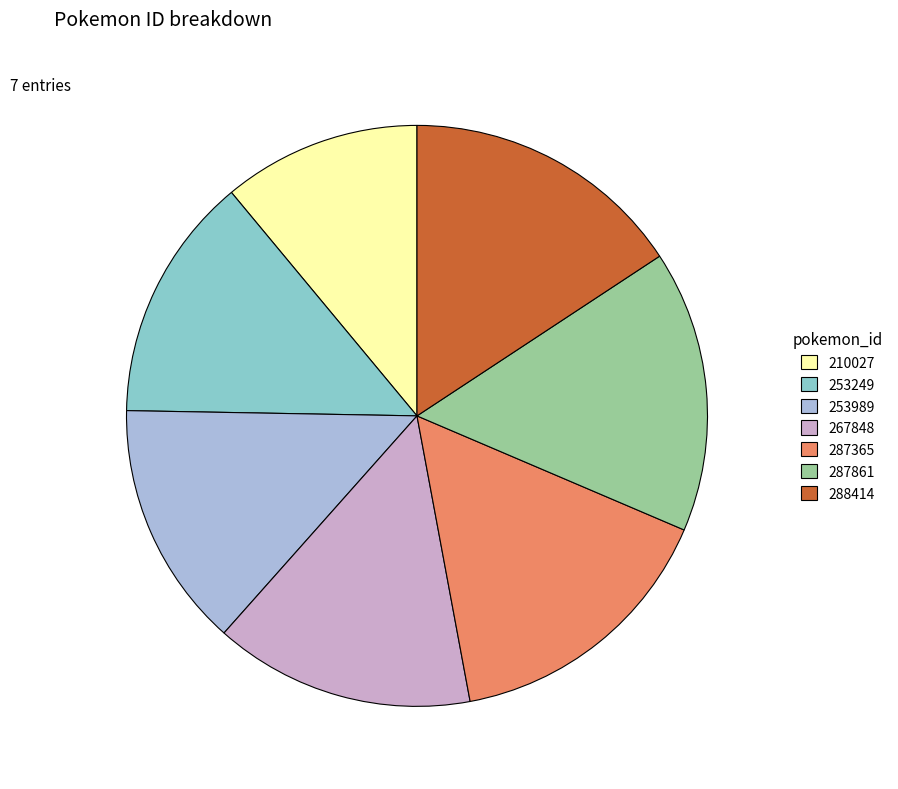

True or false: 210027 accounts for 11% of the total.

True